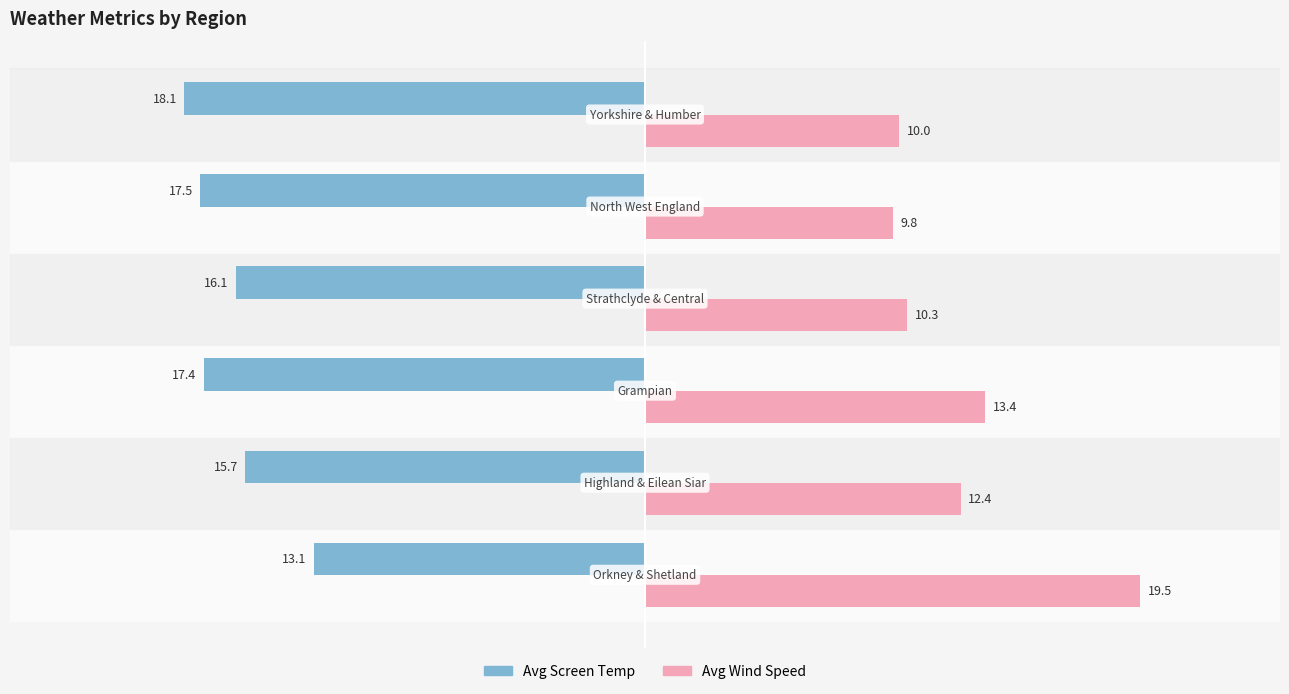

Which series has the largest range (max minus min)?

Avg Wind Speed